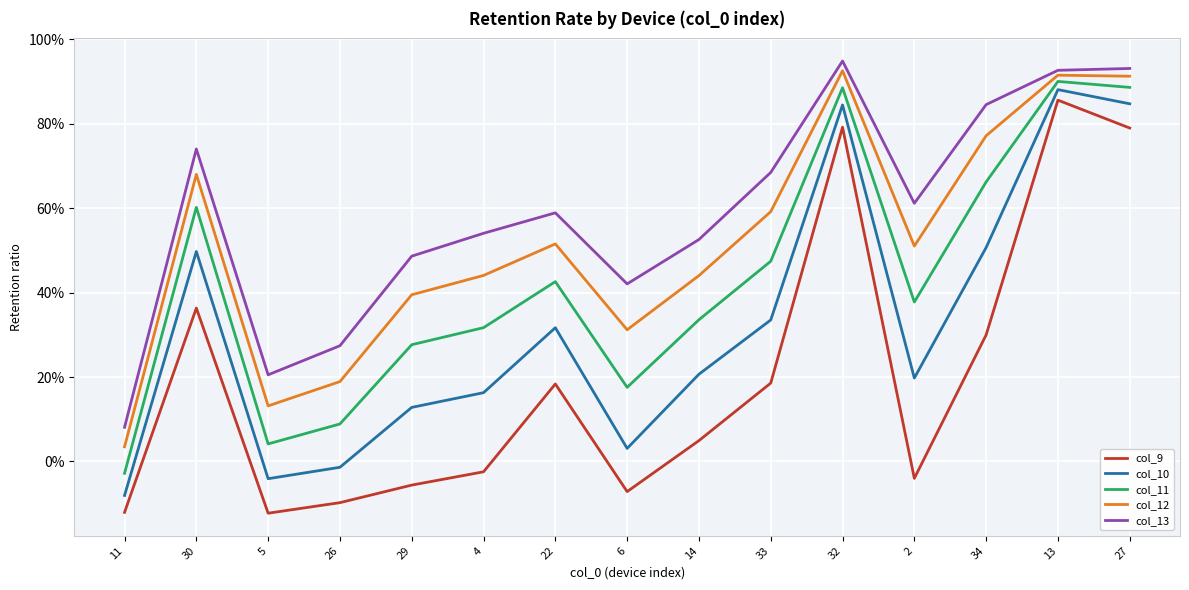

The value of col_10 at 5 is -0.0. True or false?

True